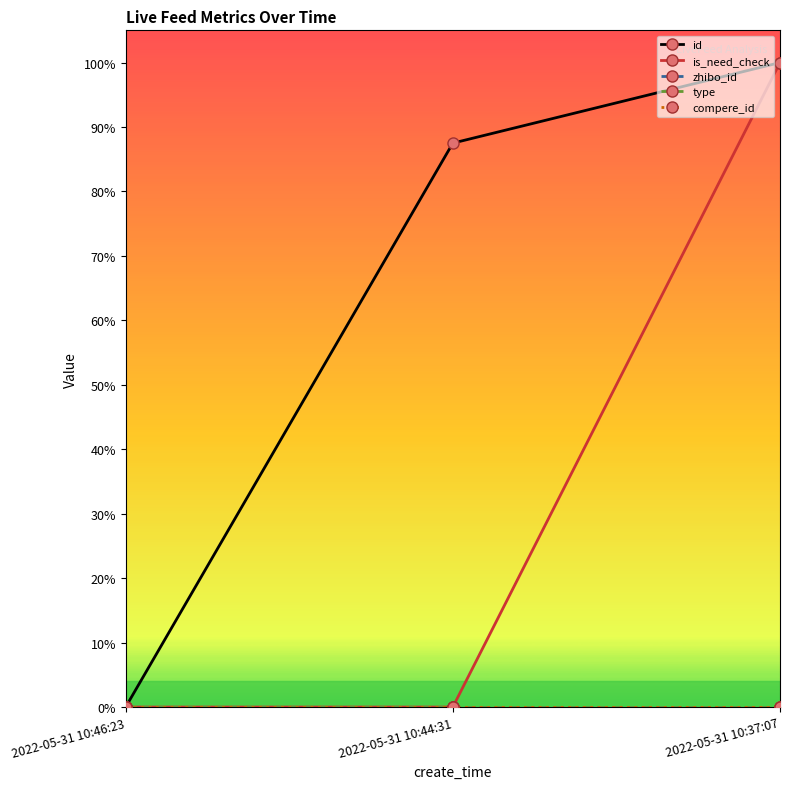

What is the greatest value displayed?

1.0